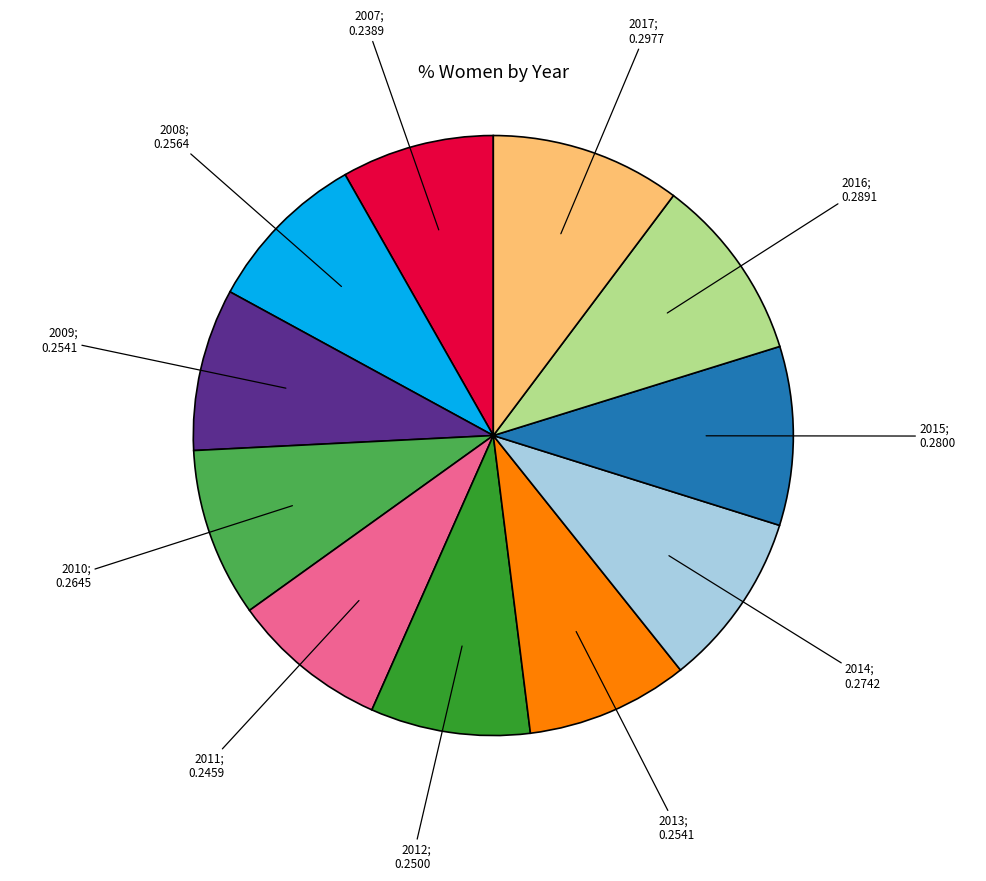

Count the number of slices in the pie.

11